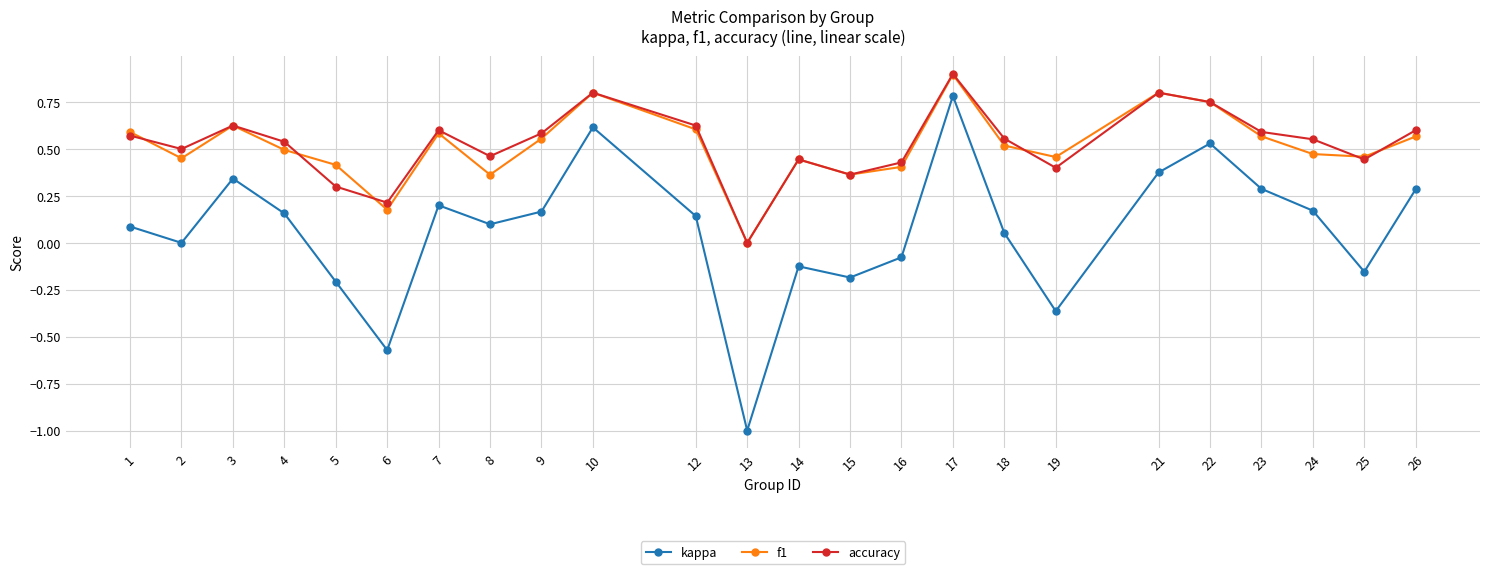

Where does the kappa series first go above 0?

1